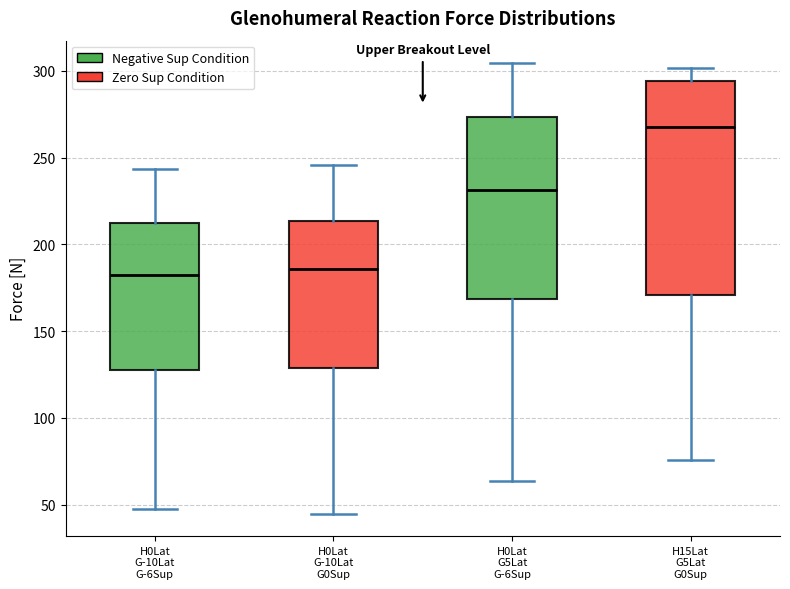

Reading left to right, transcribe this box plot: for each box, give where its median line is, the range the box spans, and where its two whiskers end, as read against the y-axis. The values are not printed on the chart, so give them approximately, as read against the axis.

H0Lat G-10Lat G-6Sup: median 180, box 125 to 210, whiskers 45 to 245
H0Lat G-10Lat G0Sup: median 185, box 130 to 215, whiskers 45 to 245
H0Lat G5Lat G-6Sup: median 230, box 170 to 275, whiskers 65 to 305
H15Lat G5Lat G0Sup: median 270, box 170 to 295, whiskers 75 to 300